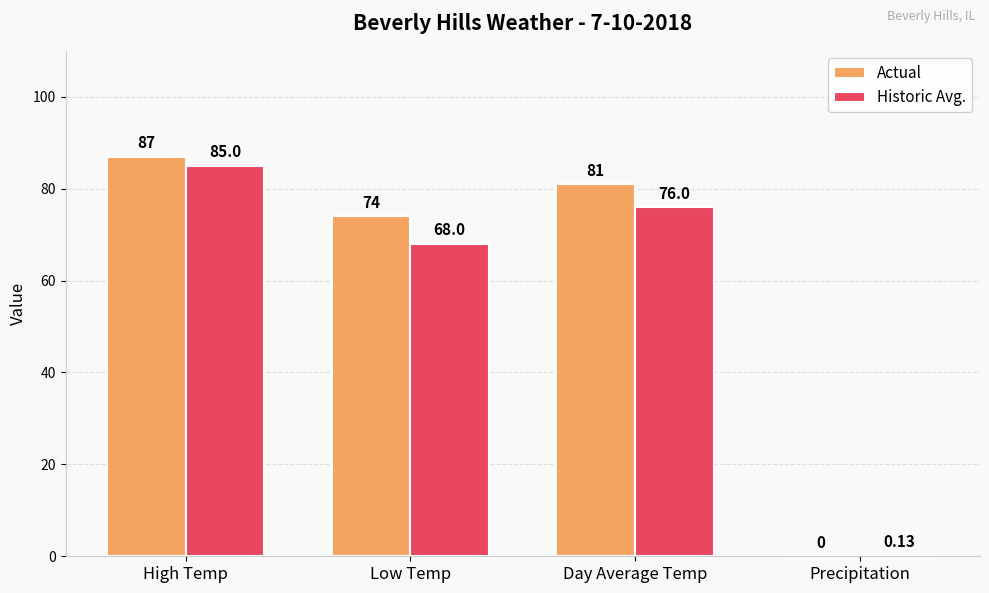

What is the sum of all Actual values?

242.0